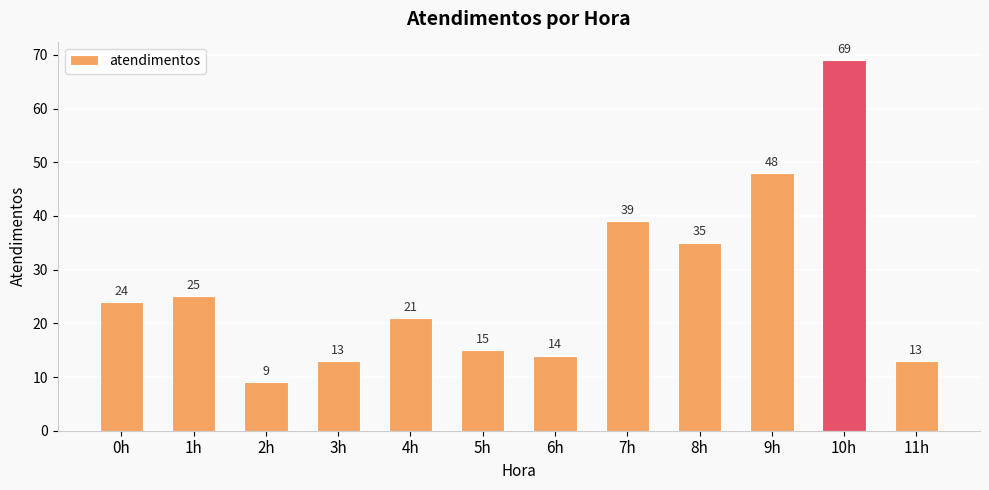

What is the minimum value shown in the chart?

9